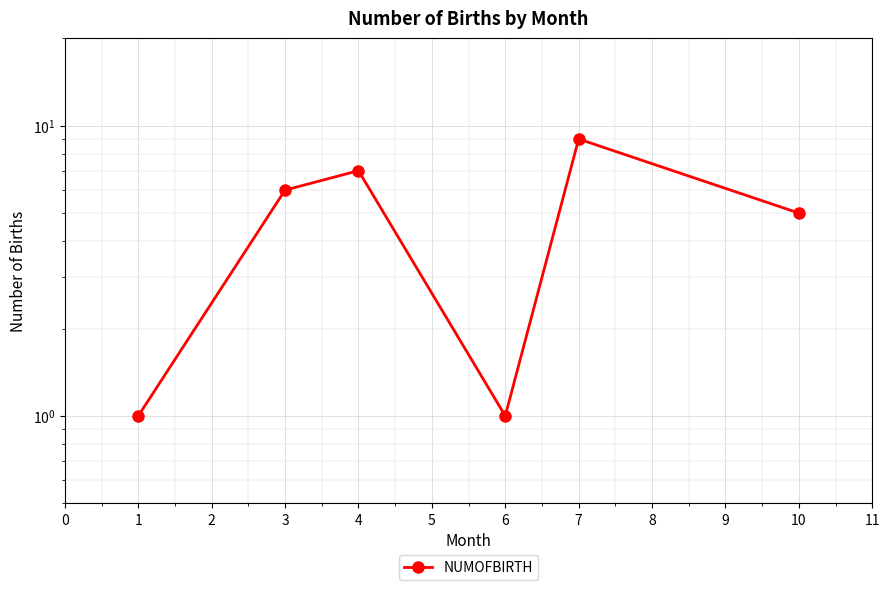

What is the value of the 6th point from the left?

5